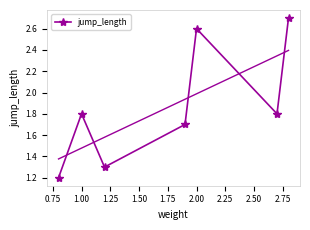

In jump_length, how many points are lower than both neighbors (excluding endpoints)?

2